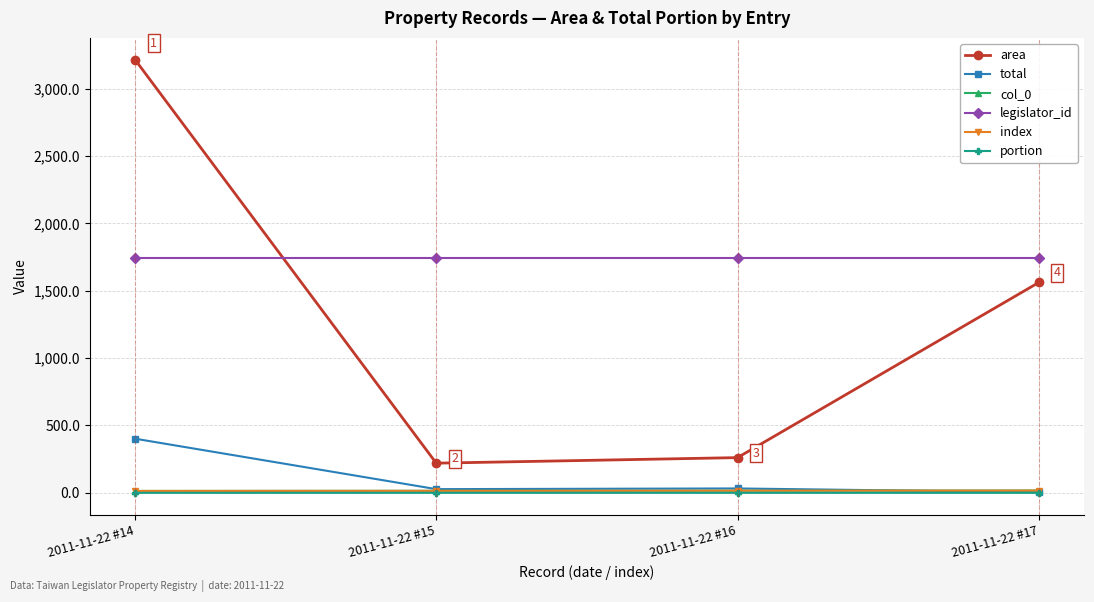

True or false: index has more than 1 interior local peaks.

False